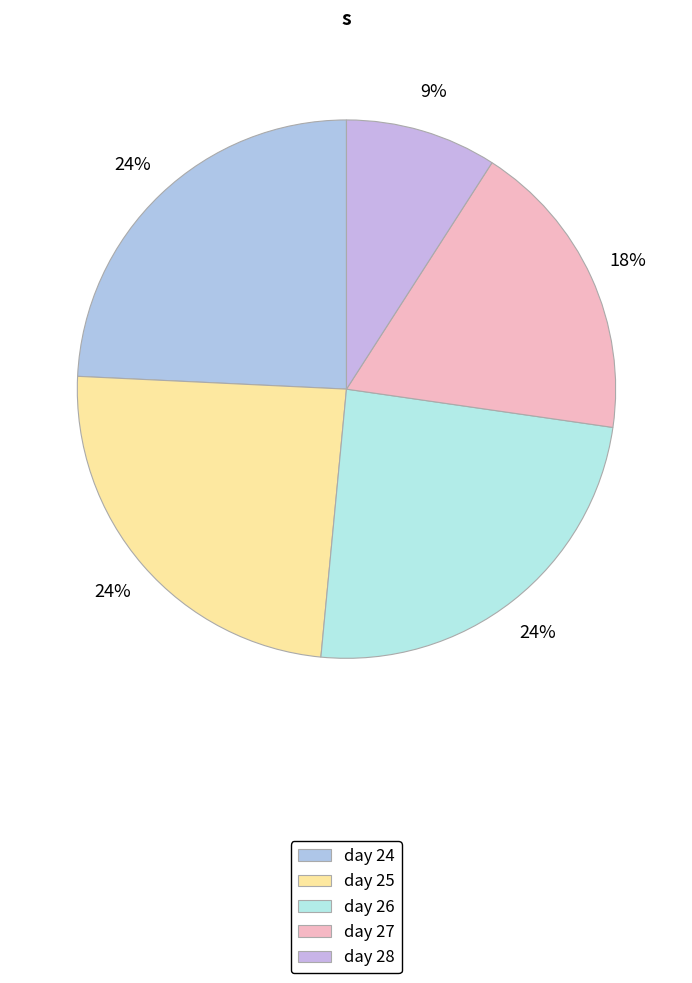

True or false: day 28 accounts for 9% of the total.

True